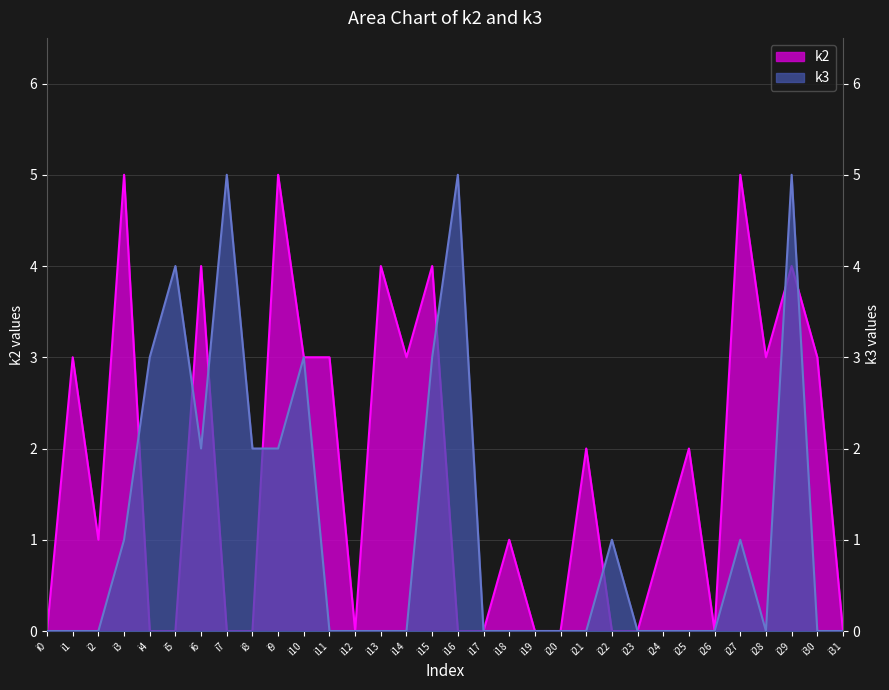

List the series in order of their overall mean, lowest first.

k3, k2